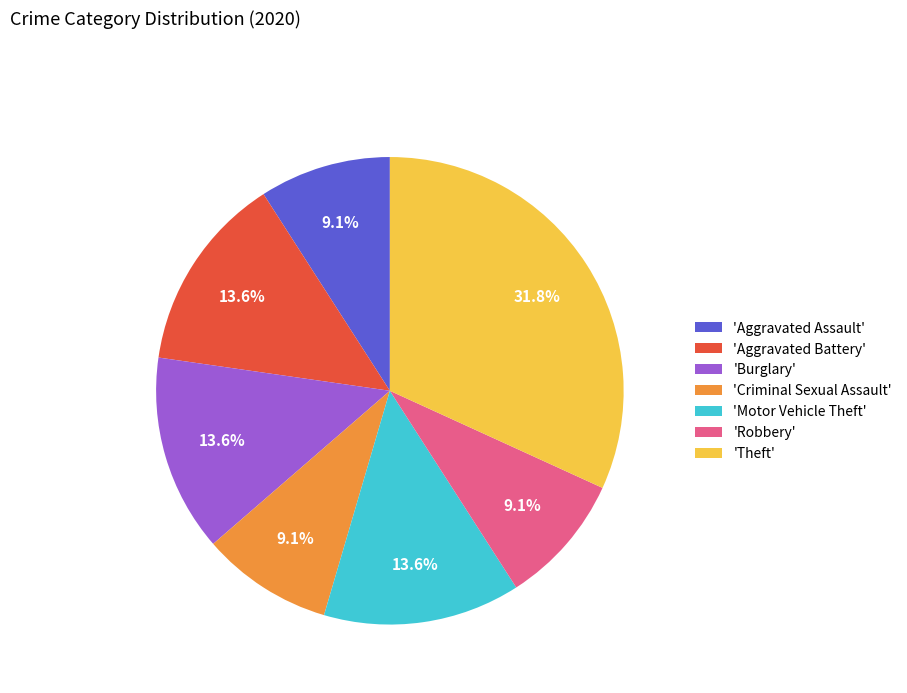

Does 'Criminal Sexual Assault' account for over 50% of the chart?

No